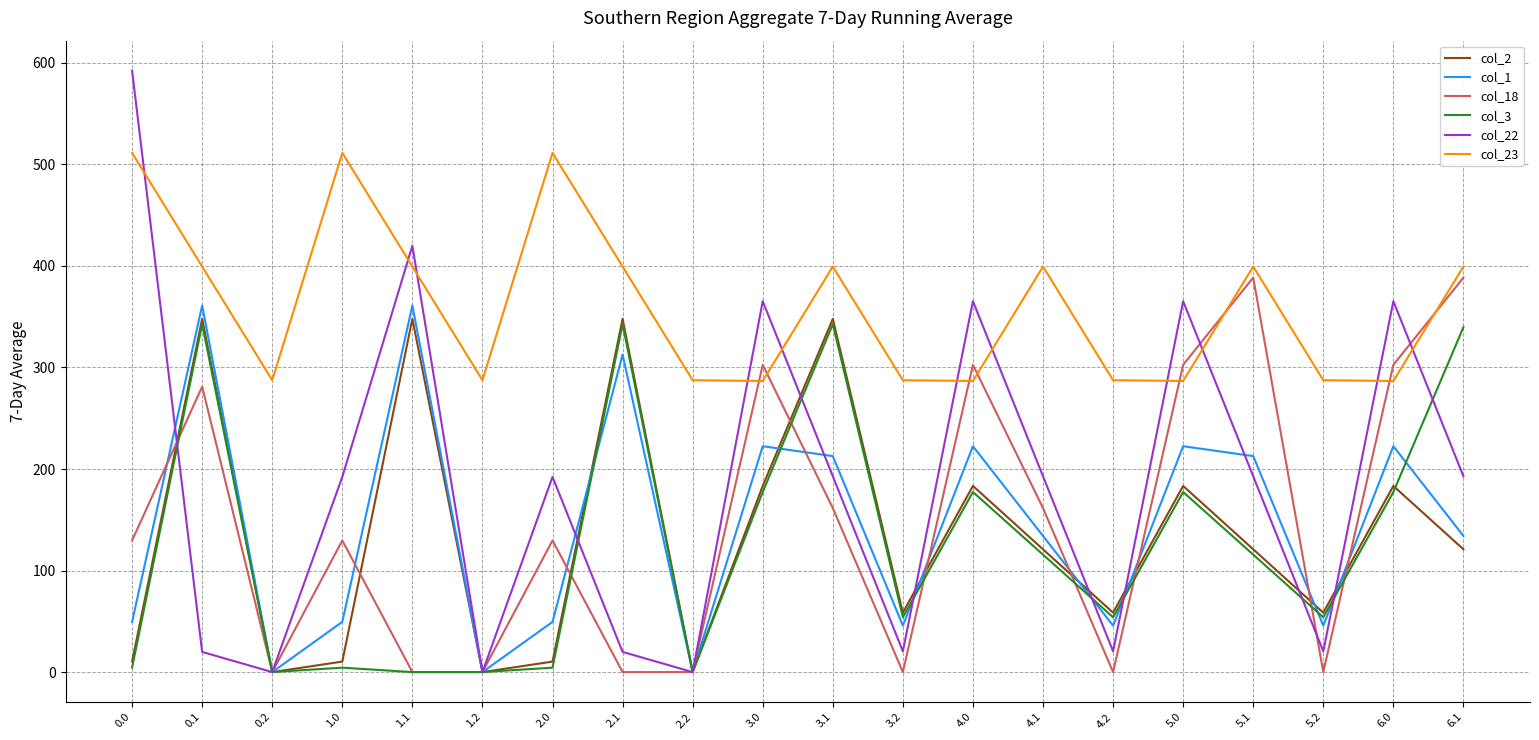

What is the average value of the col_22 series?

186.5